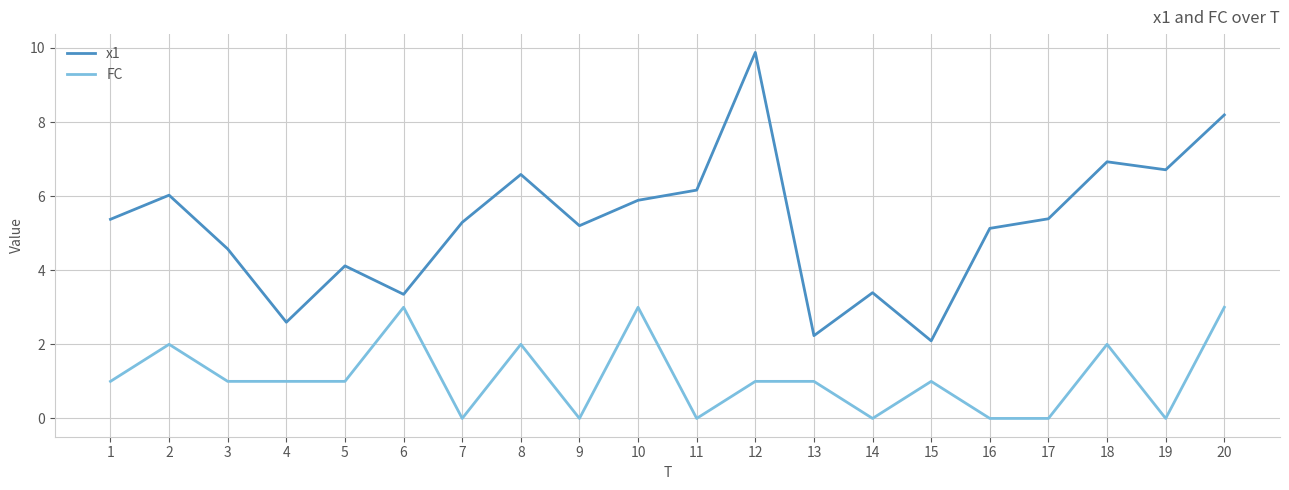

Does the chart display data point markers on the line(s)?

No